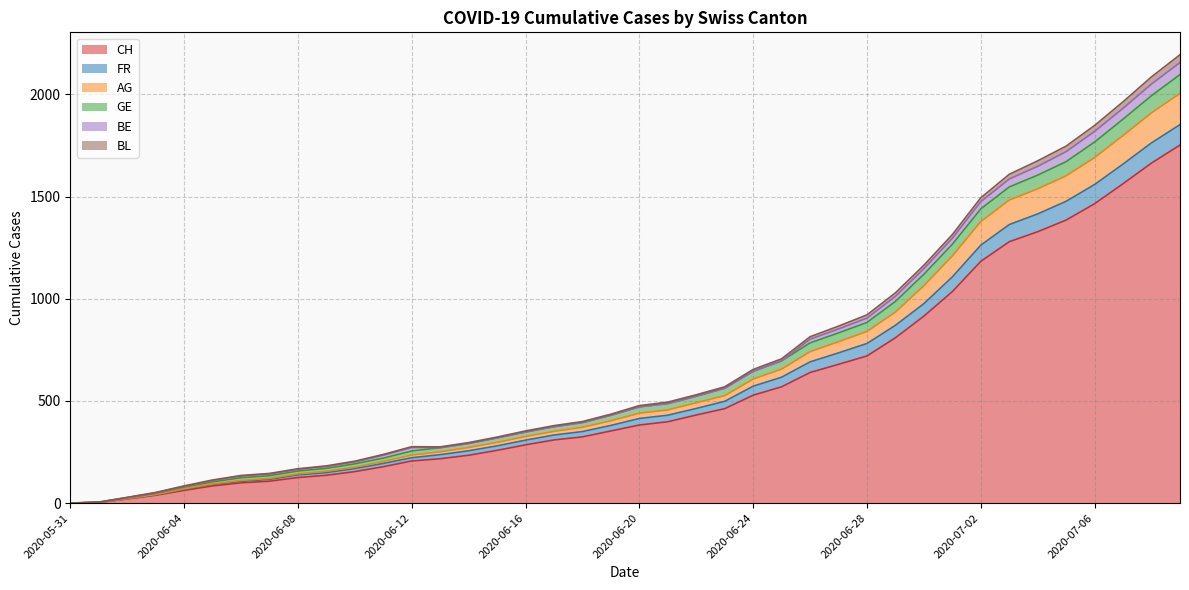

What is the highest value of the CH series?

1752